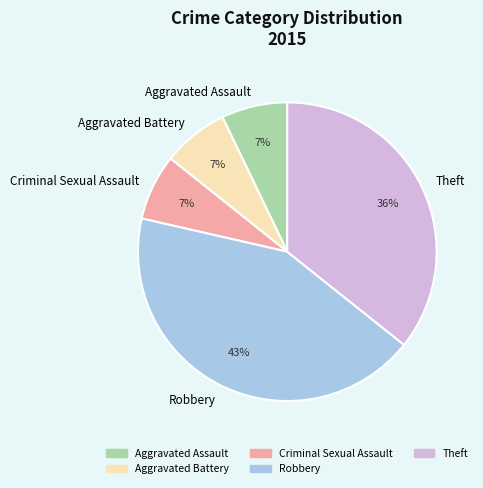

Approximately how many times larger is the value at Criminal Sexual Assault compared to Aggravated Battery?

1.0